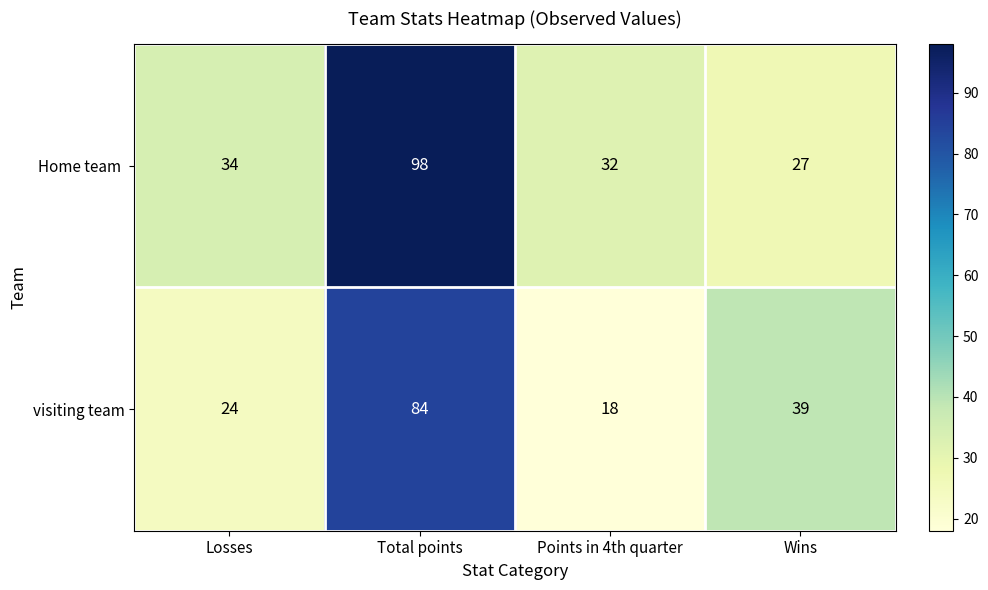

At which label is visiting team closest to 51?

Wins